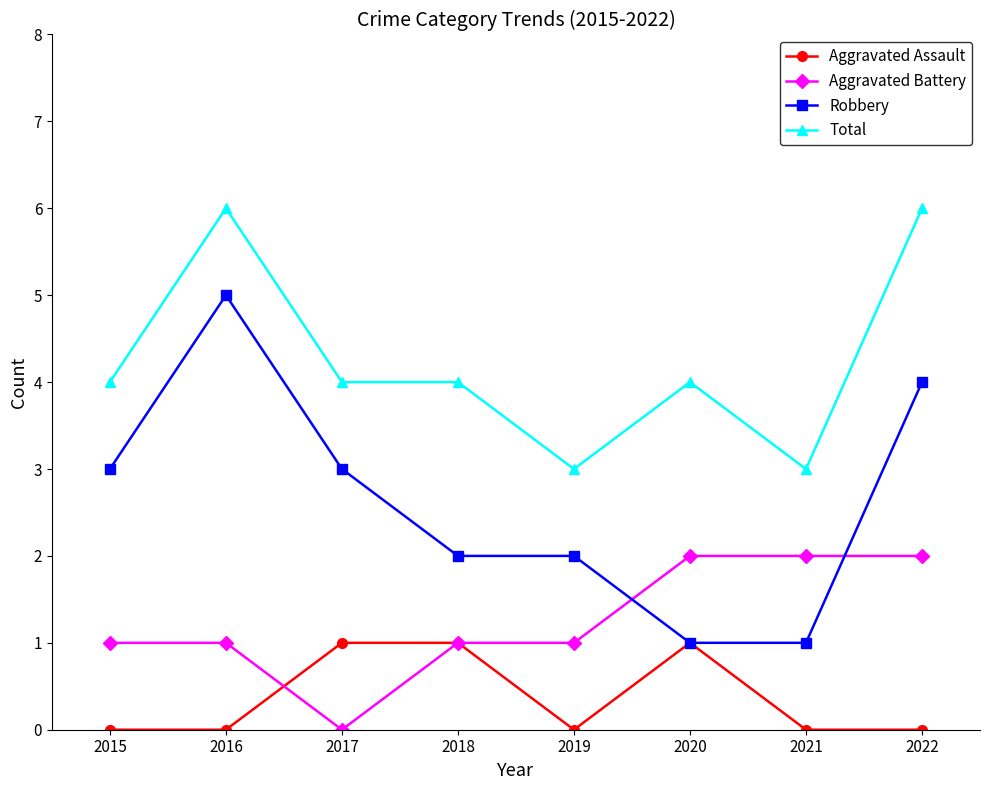

True or false: Aggravated Assault has more than 0 points higher than both neighbors.

True